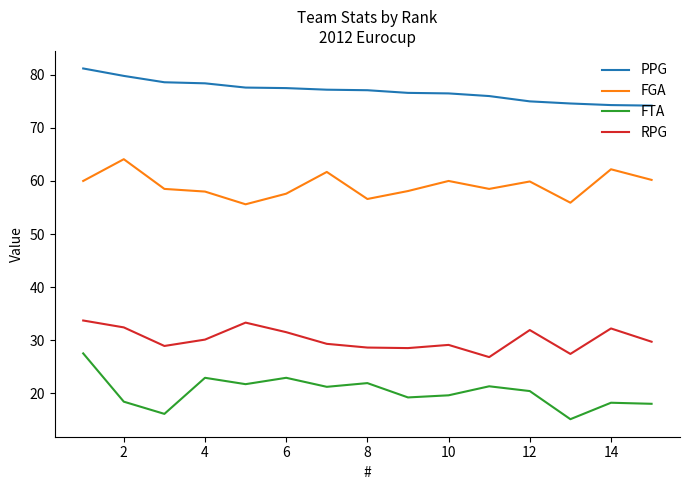

What is the smallest value displayed?

15.1